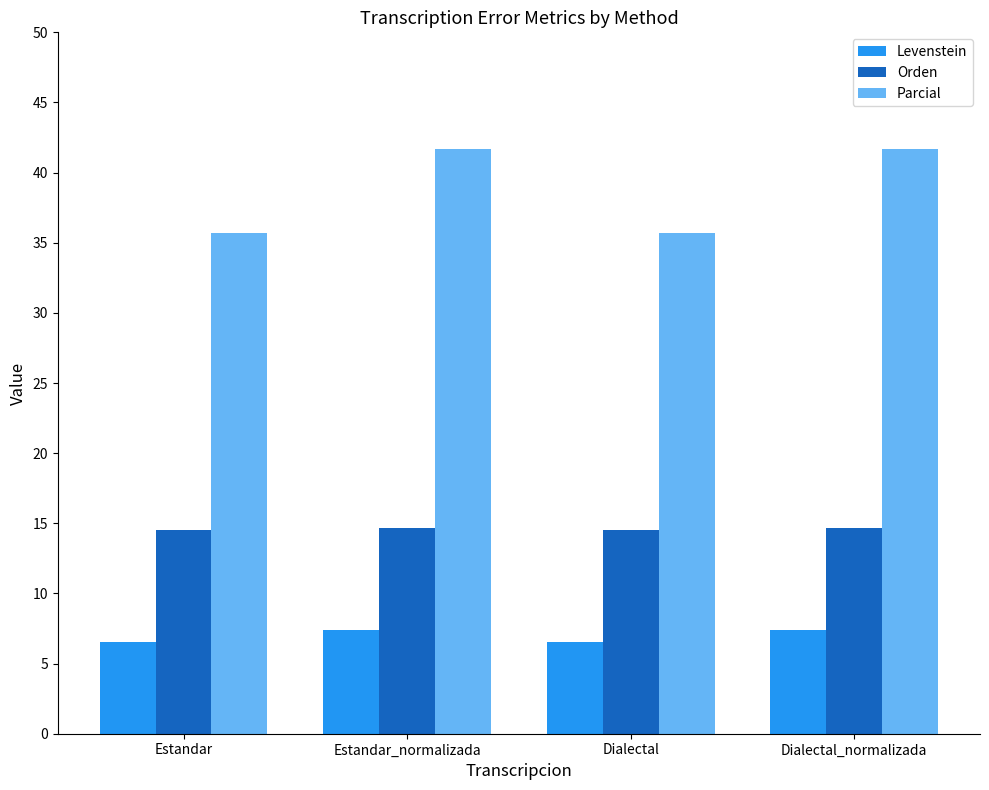

Read the Orden value at Estandar_normalizada.

14.7